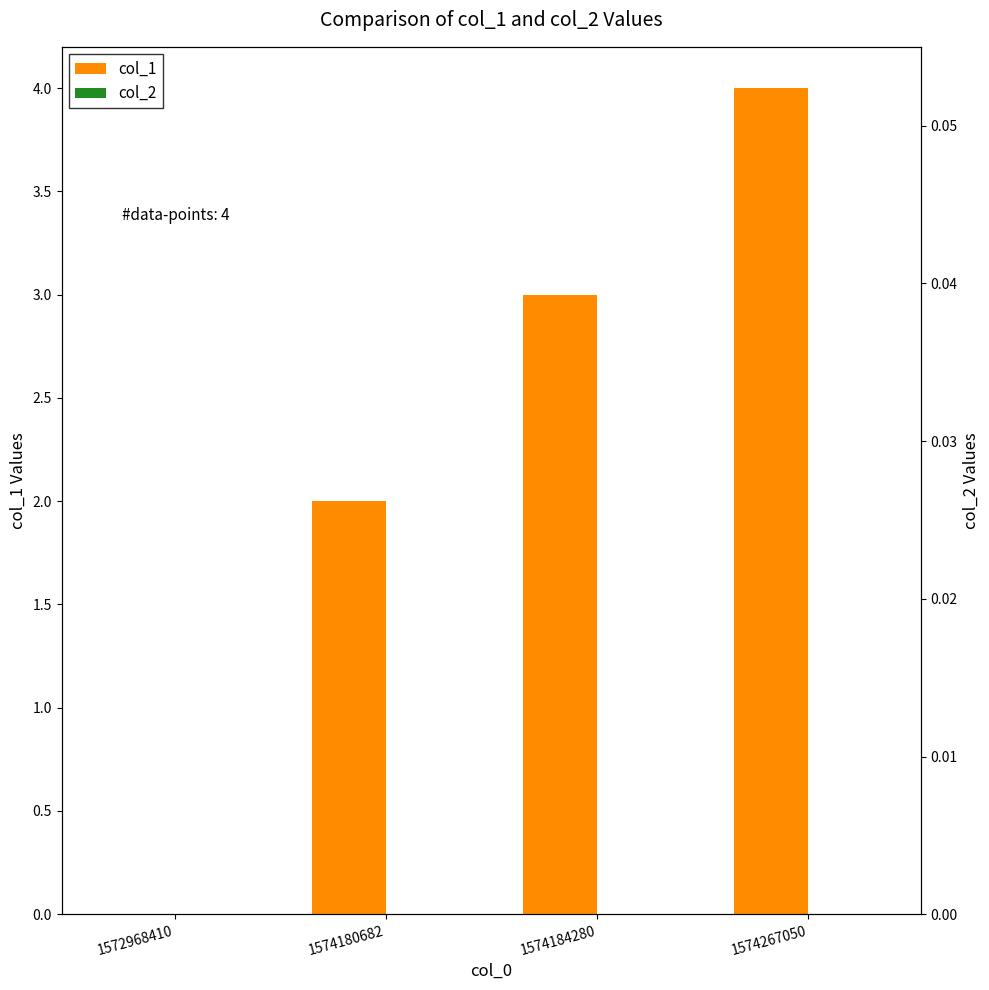

Between 1574180682 and 1574184280, which series saw the biggest shift?

col_1